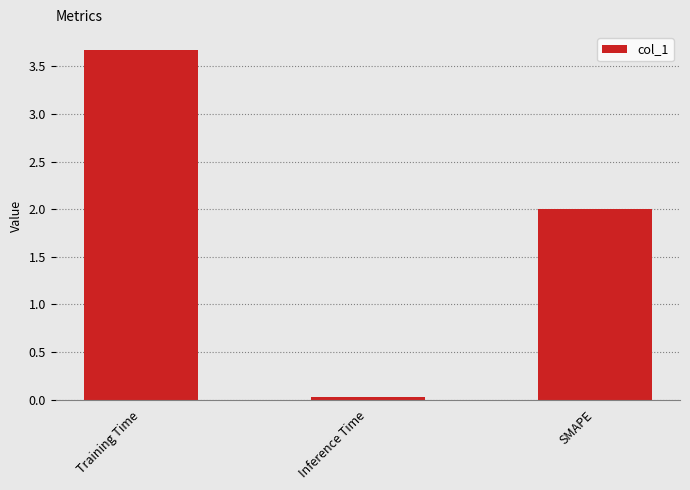

What is the change in value from Inference Time to SMAPE?

+2.0